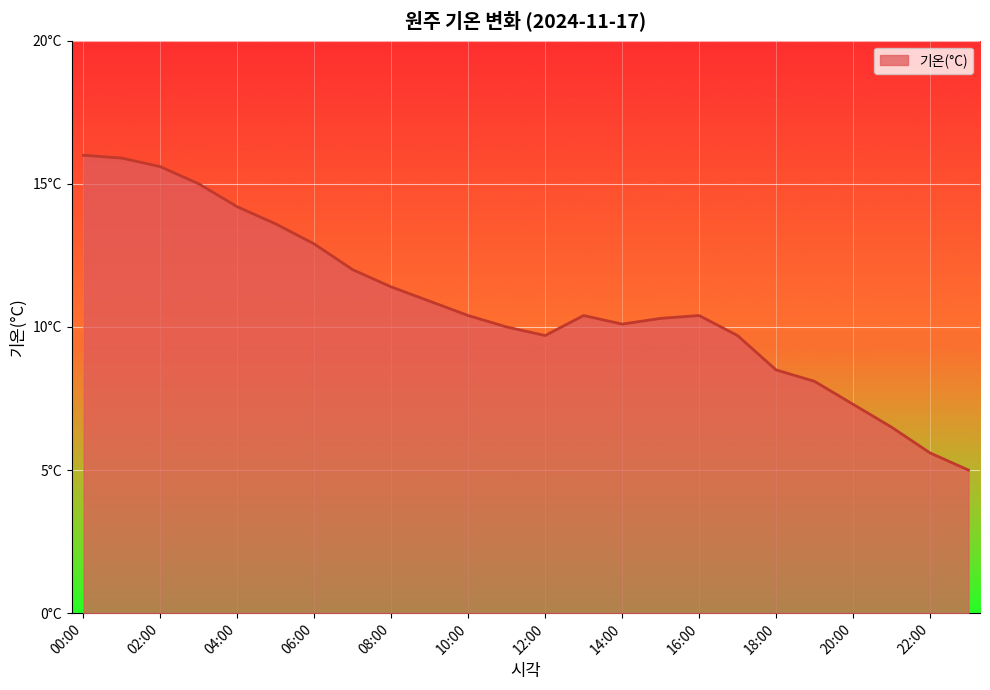

Where is the data nearest to the value 10?

11:00